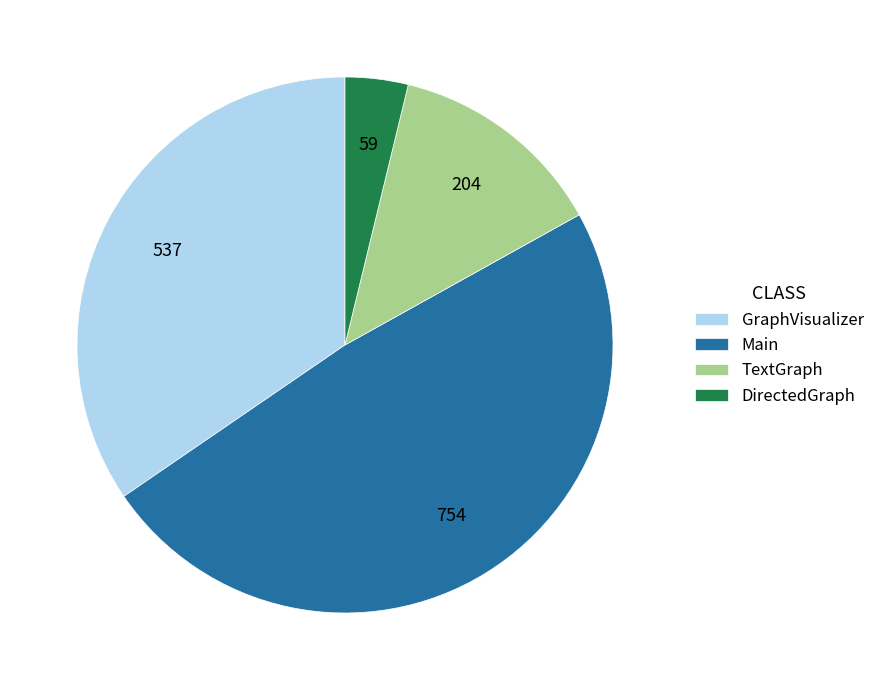

Rank the categories by value from lowest to highest.

DirectedGraph, TextGraph, GraphVisualizer, Main